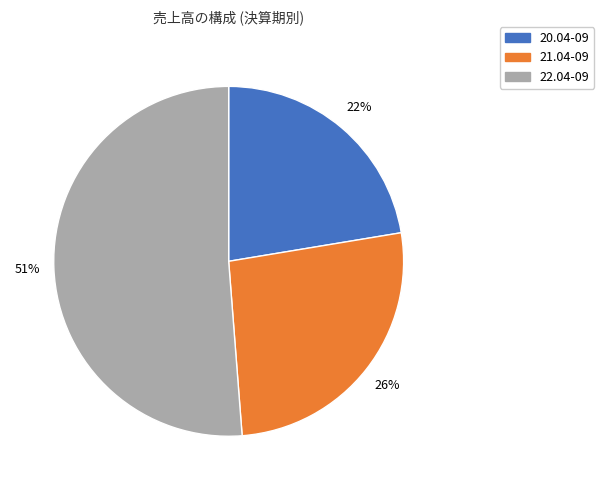

Is there any slice that represents more than half of the pie?

Yes